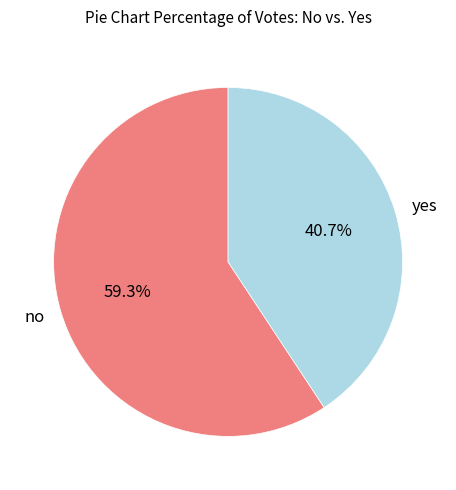

Which category has the biggest portion of the pie?

no